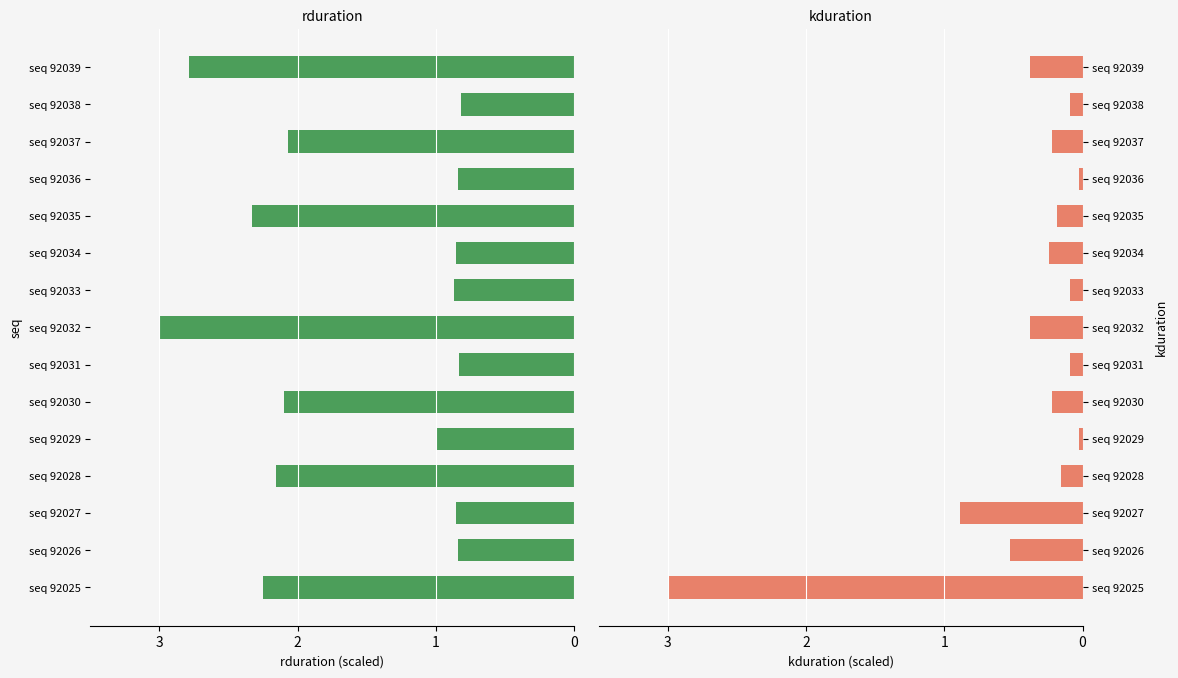

The rduration series shows 3.4 at seq 92030. True or false?

False